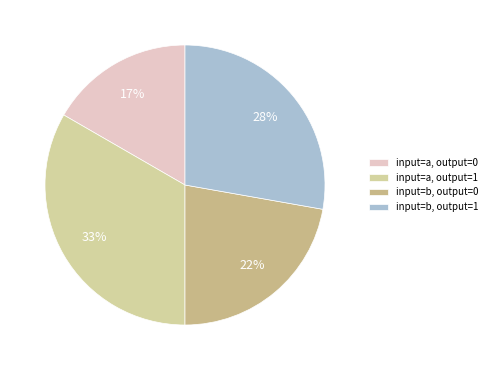

How many segments does this pie chart have?

4